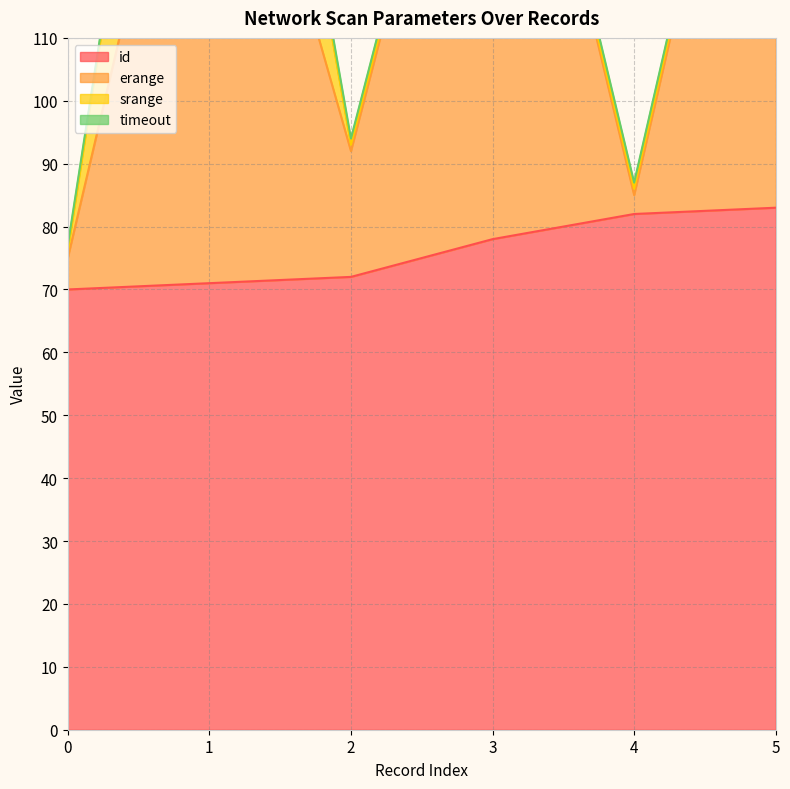

What is the minimum value shown in the chart?

70